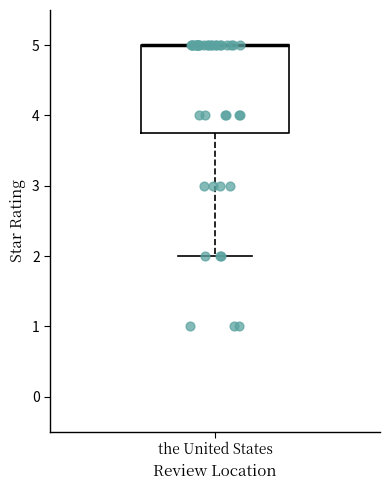

Read this box plot against the y-axis: the position of the median line, the range covered by the box, and the ends of both whiskers. The values are not printed on the chart, so give them approximately, as read against the axis.

median 5.0 (drawn on the box's upper edge), box 3.8 to 5.0, whiskers 2.0 to 5.0